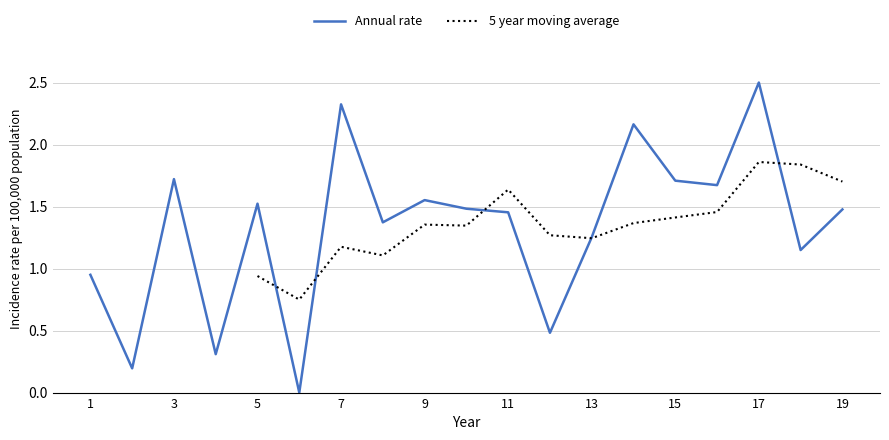

How many categories are shown in the chart?

19